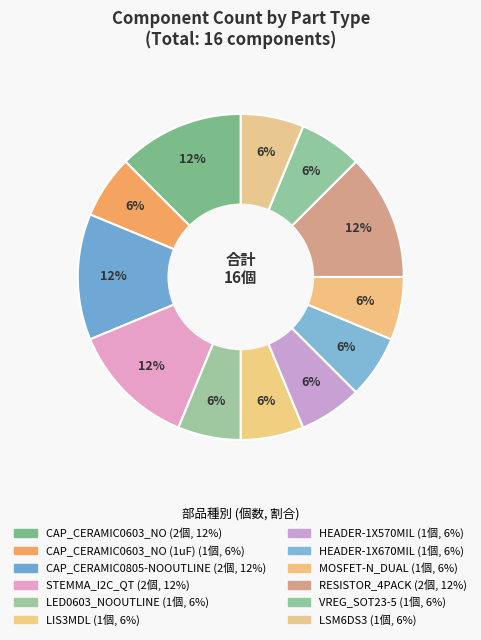

How many segments does this pie chart have?

12